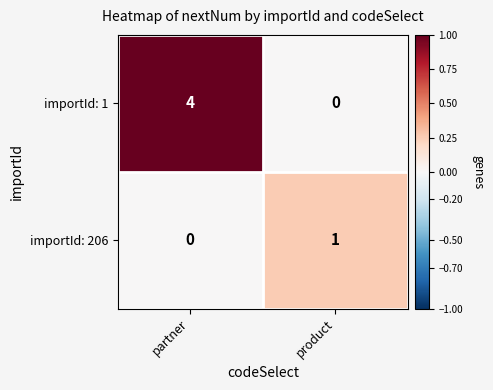

Which category has the highest value across all series?

partner